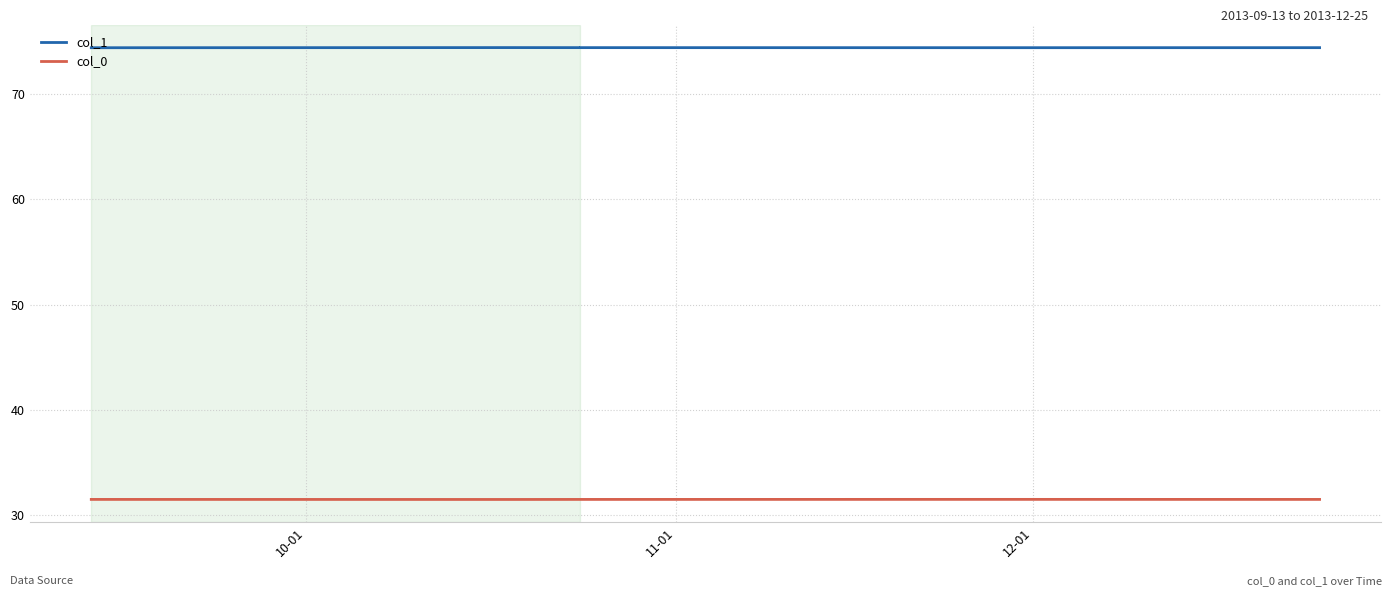

What are all the series names shown in the legend?

col_1, col_0